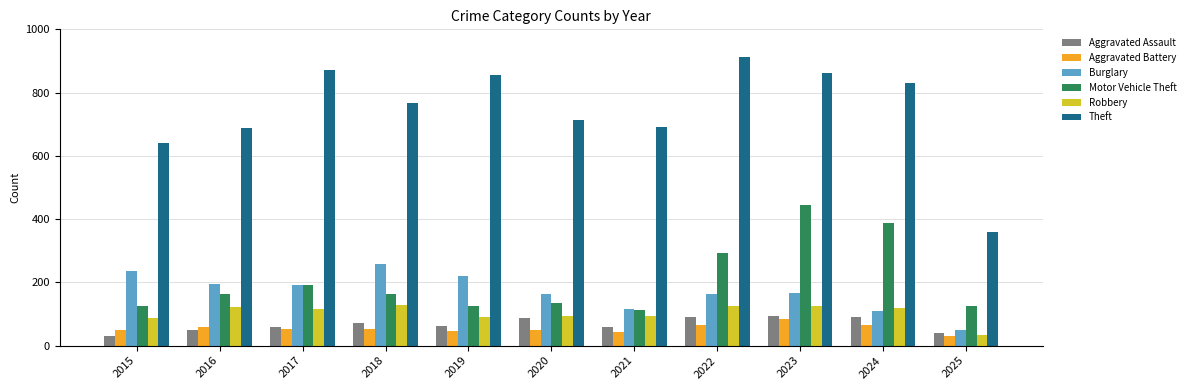

How many values in the Aggravated Assault series are below 61?

5